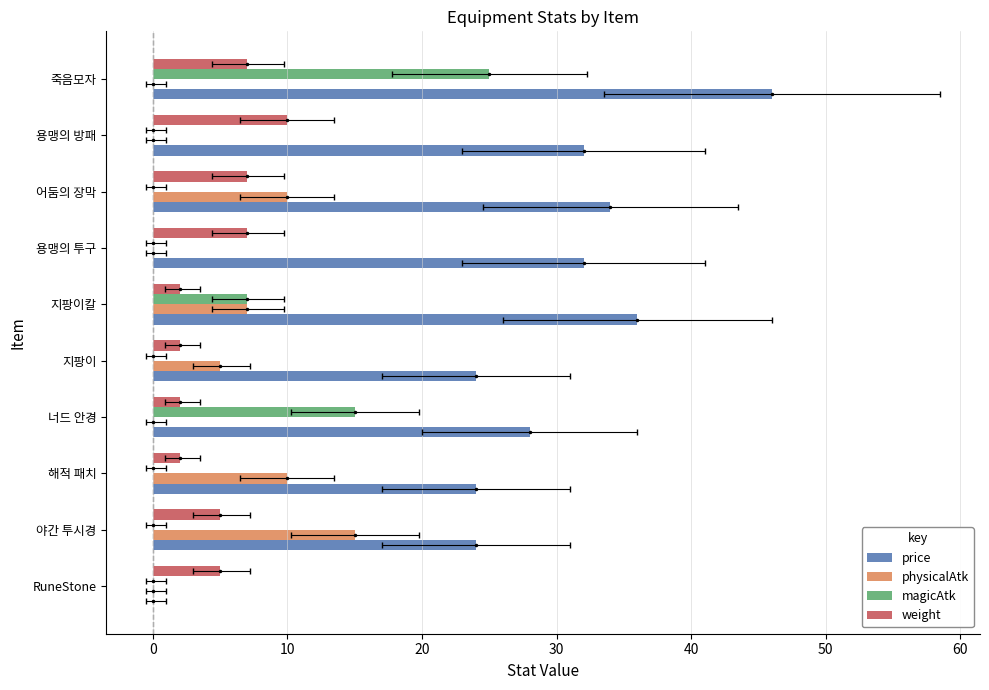

Are the bars grouped side by side (vs. stacked)?

Yes